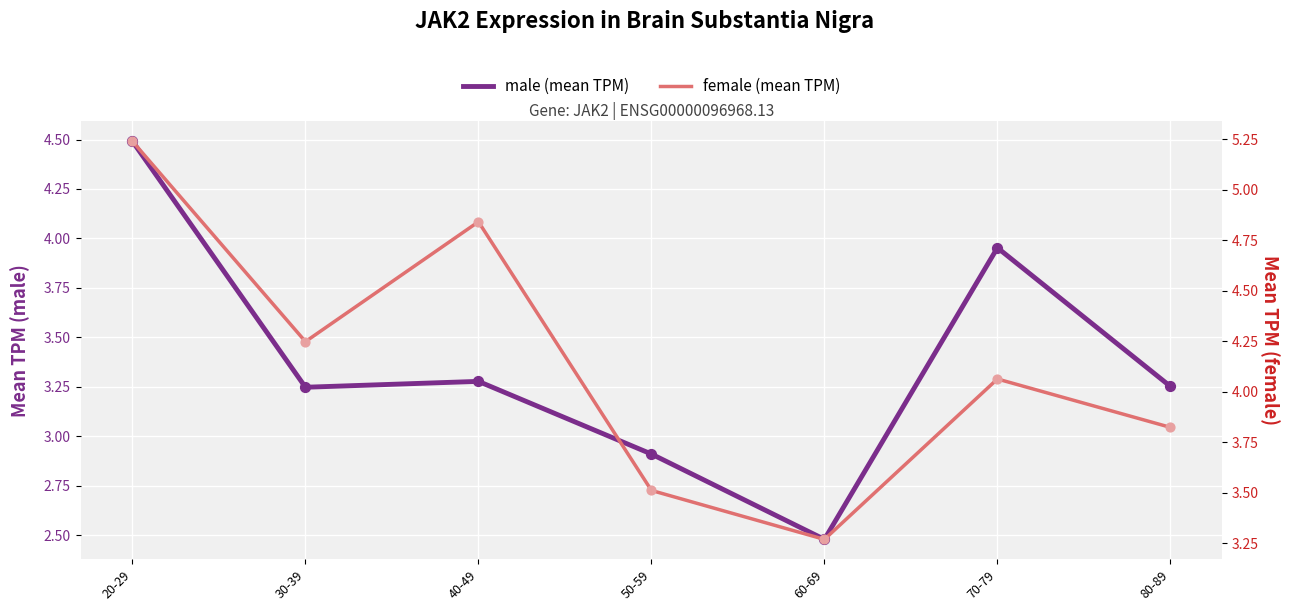

Which series has the largest Y range (max minus min)?

male